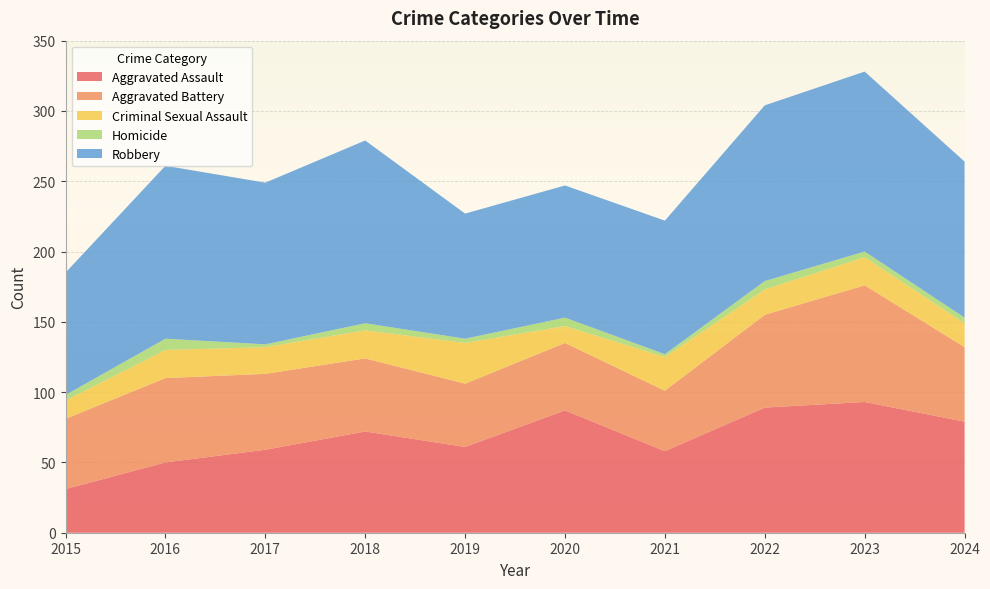

Reading left to right, transcribe all the data shown in this chart.

Aggravated Assault: 2015=31	2016=50	2017=59	2018=72	2019=61	2020=87	2021=58	2022=89	2023=93	2024=79
Aggravated Battery: 2015=50	2016=60	2017=54	2018=52	2019=45	2020=48	2021=43	2022=66	2023=83	2024=53
Criminal Sexual Assault: 2015=13	2016=20	2017=19	2018=20	2019=29	2020=12	2021=24	2022=18	2023=20	2024=17
Homicide: 2015=4	2016=8	2017=2	2018=5	2019=3	2020=6	2021=2	2022=6	2023=4	2024=4
Robbery: 2015=87	2016=123	2017=115	2018=130	2019=89	2020=94	2021=95	2022=125	2023=128	2024=111